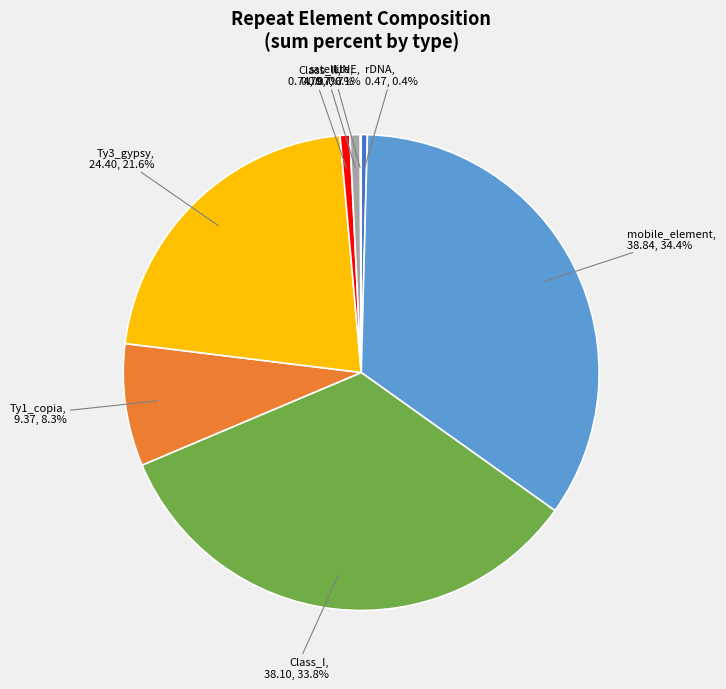

Does any single category account for the majority?

No